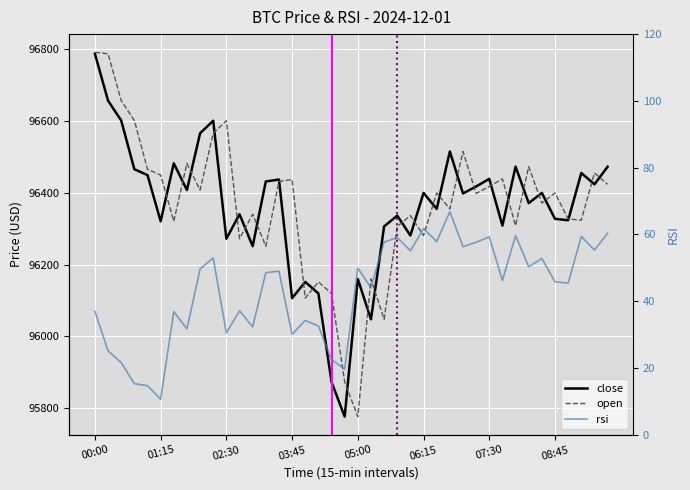

Where is rsi nearest to the value 38?

11